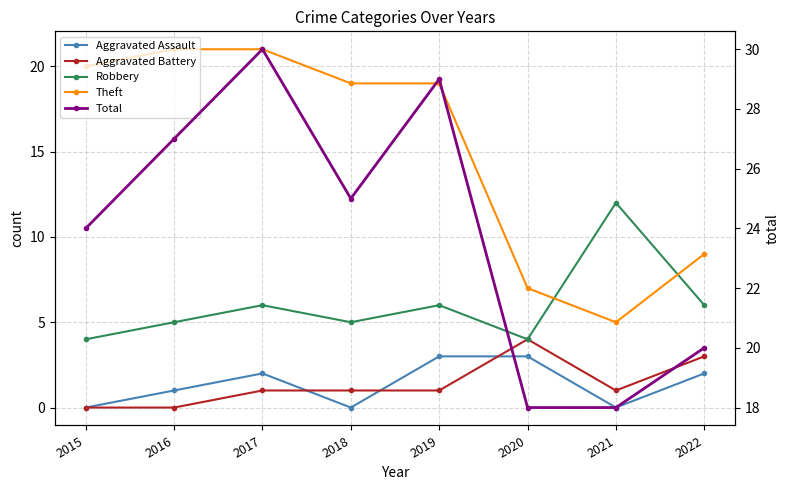

How many values in the Aggravated Battery series exceed 1?

2